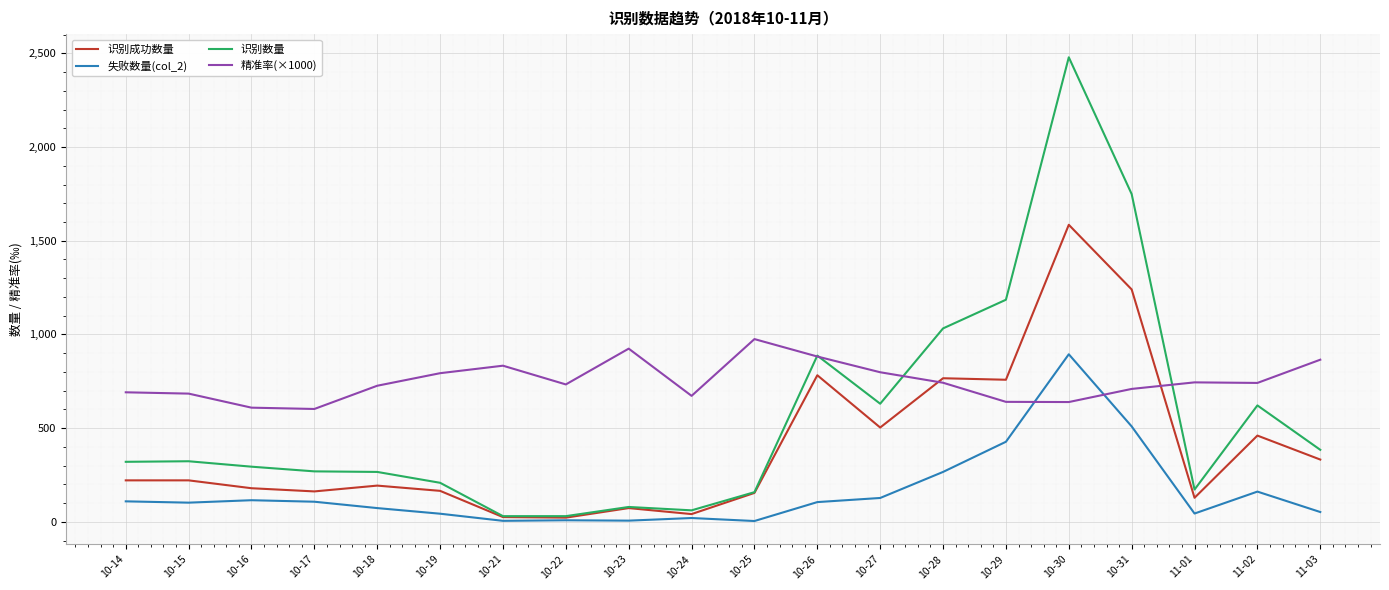

What is the average value of the 失败数量(col_2) series?

159